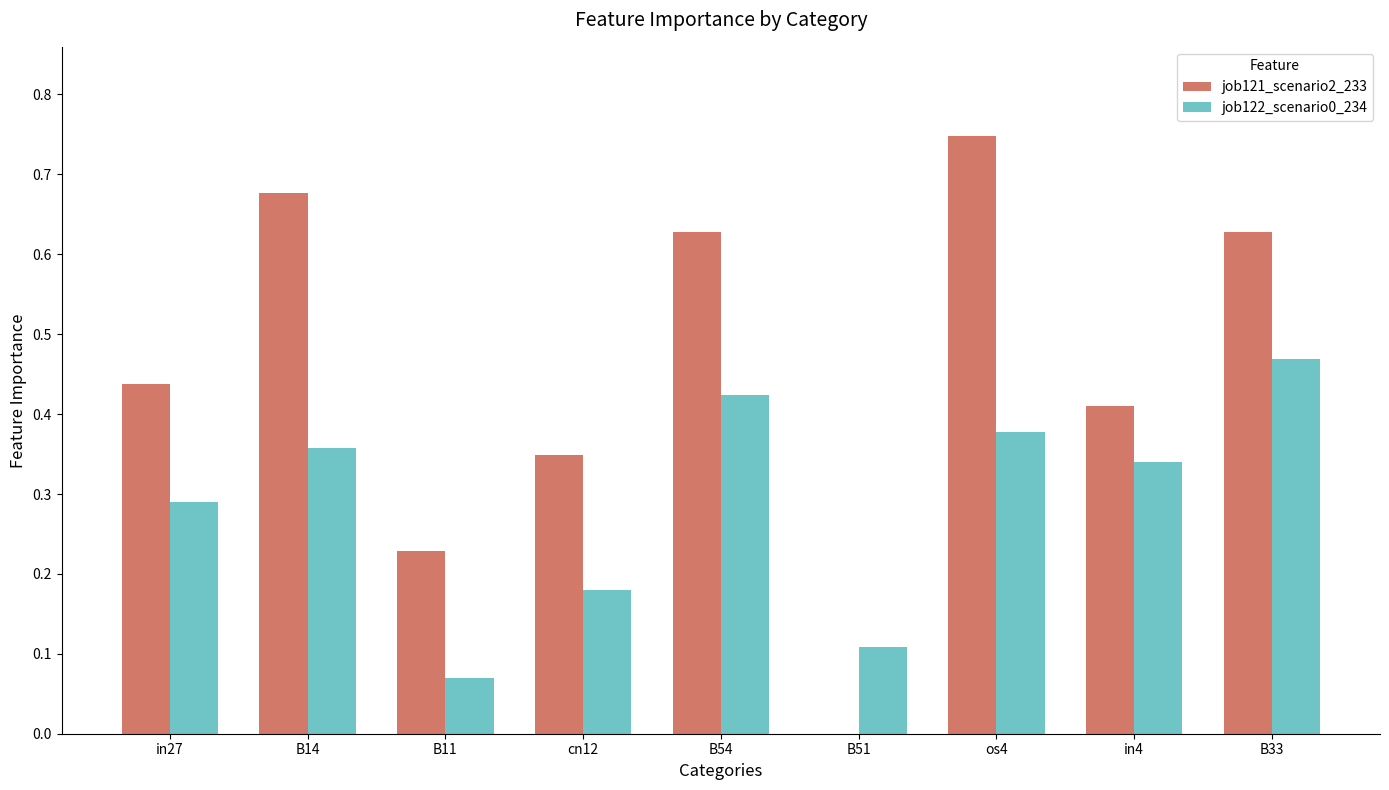

The job121_scenario2_233 series shows 0.9 at B54. True or false?

False